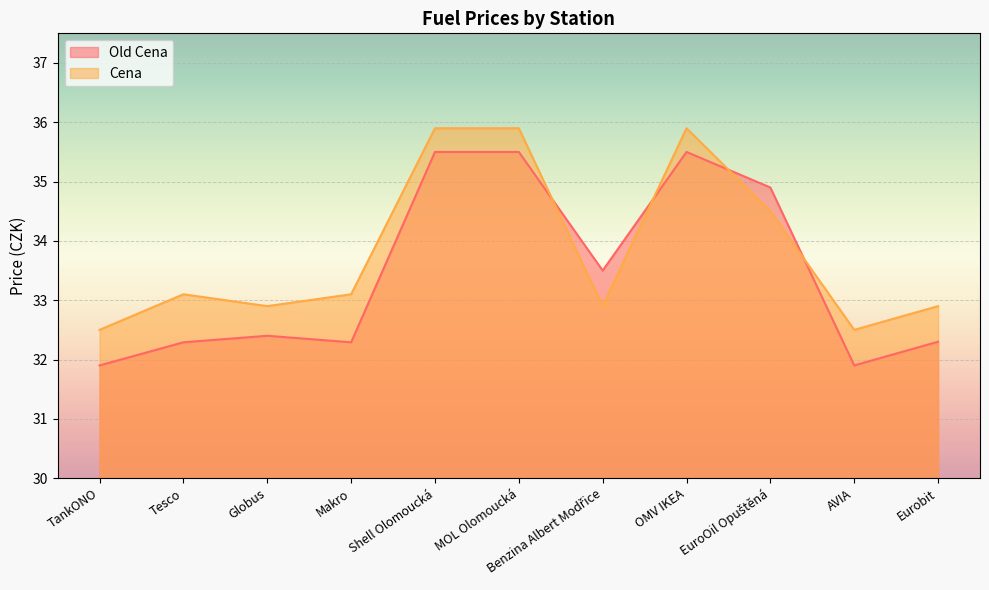

What is the sum of all Cena values?

372.1